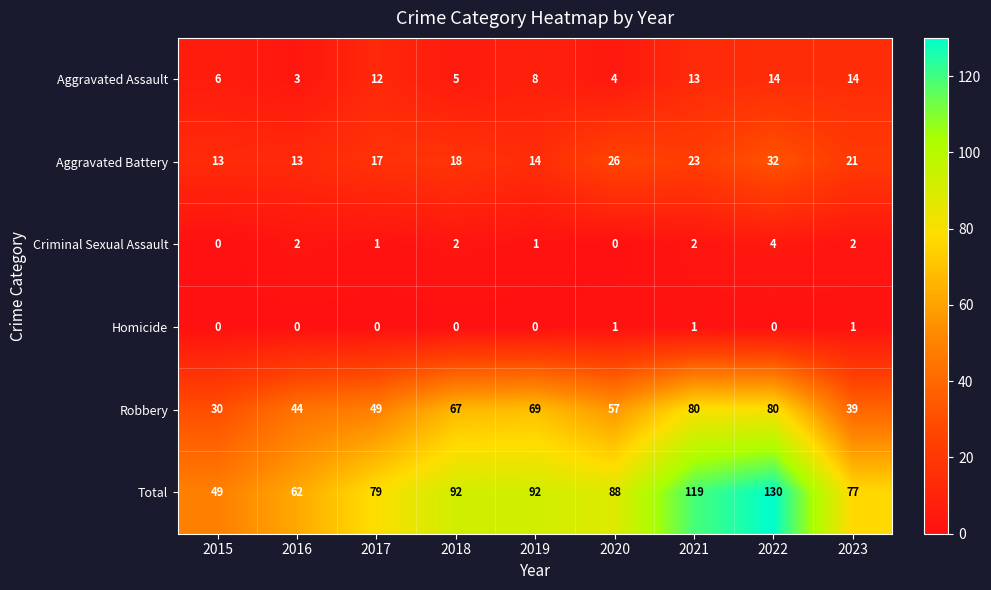

Read the Aggravated Assault value at 2017, to the nearest 10.

10